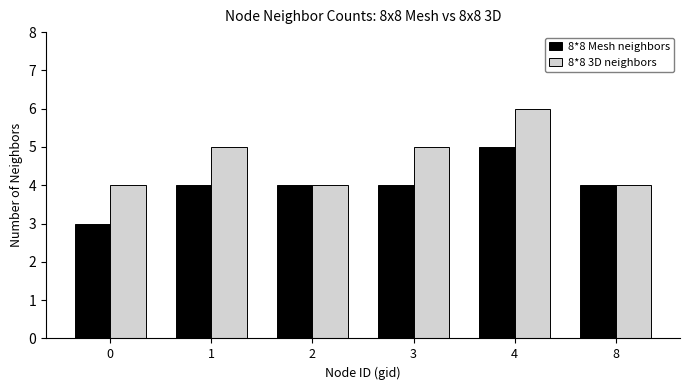

Does the chart contain stacked bars?

No